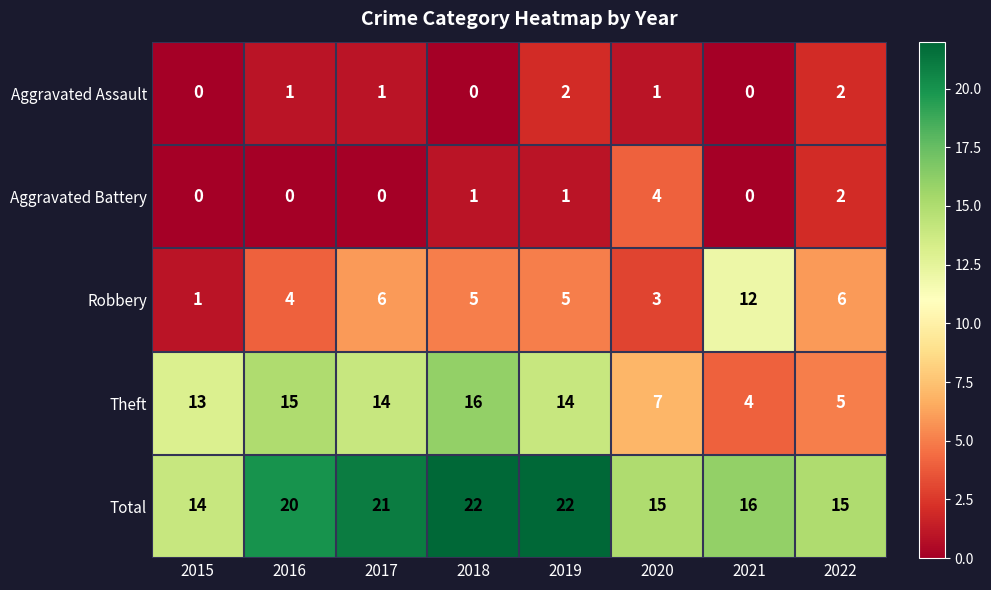

What is the difference between the second highest and minimum values in the Robbery series?

5